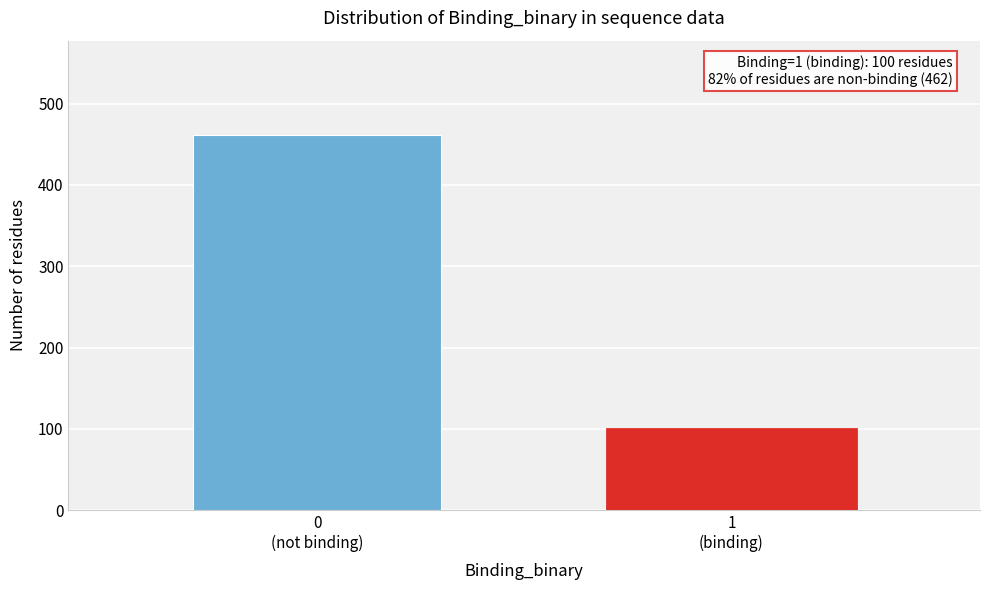

Reading left to right, what are all the values shown in this chart?

462	100